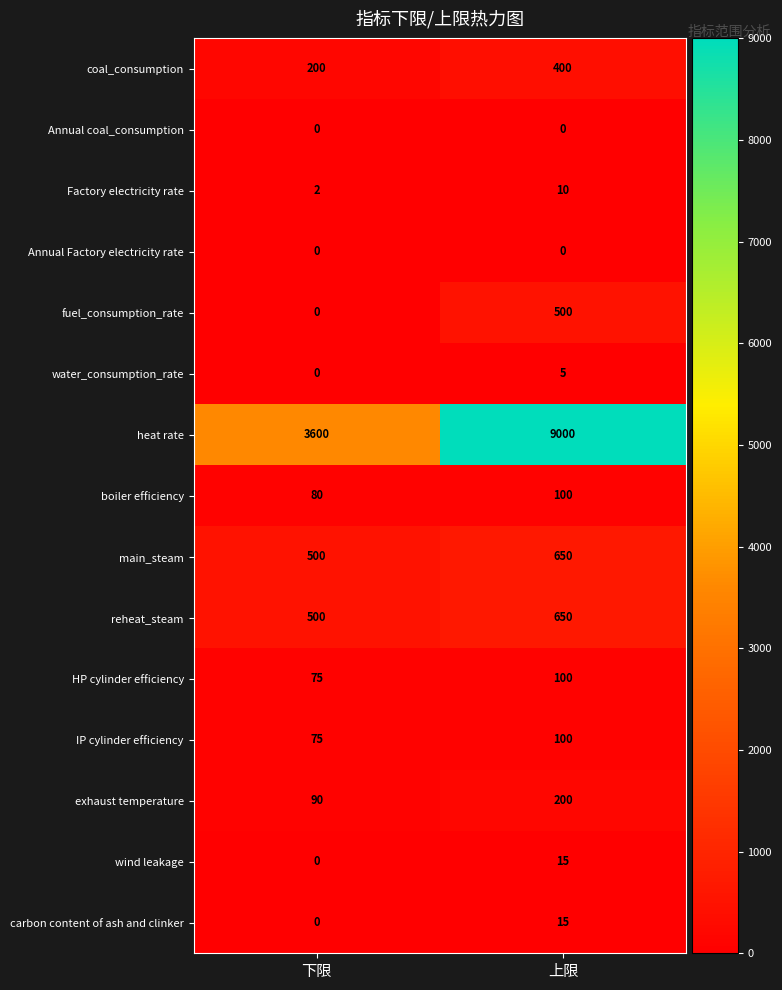

Reading left to right, extract all data points from this chart.

coal_consumption: 下限=200	上限=400
Annual coal_consumption: 下限=0	上限=0
Factory electricity rate: 下限=2	上限=10
Annual Factory electricity rate: 下限=0	上限=0
fuel_consumption_rate: 下限=0	上限=500
water_consumption_rate: 下限=0	上限=5
heat rate: 下限=3600	上限=9000
boiler efficiency: 下限=80	上限=100
main_steam: 下限=500	上限=650
reheat_steam: 下限=500	上限=650
HP cylinder efficiency: 下限=75	上限=100
IP cylinder efficiency: 下限=75	上限=100
exhaust temperature: 下限=90	上限=200
wind leakage: 下限=0	上限=15
carbon content of ash and clinker: 下限=0	上限=15